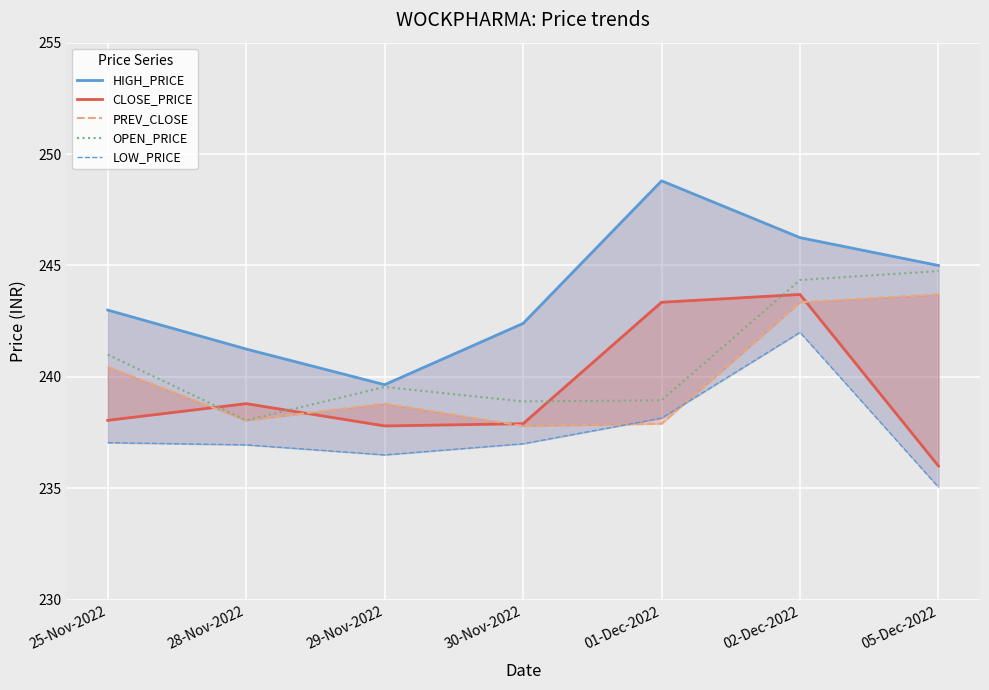

At which label does OPEN_PRICE reach its minimum?

28-Nov-2022